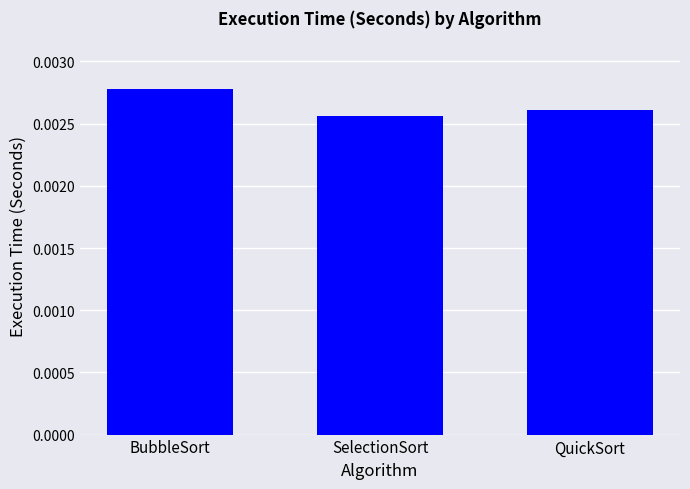

List the labels in order of value, largest first.

BubbleSort, QuickSort, SelectionSort